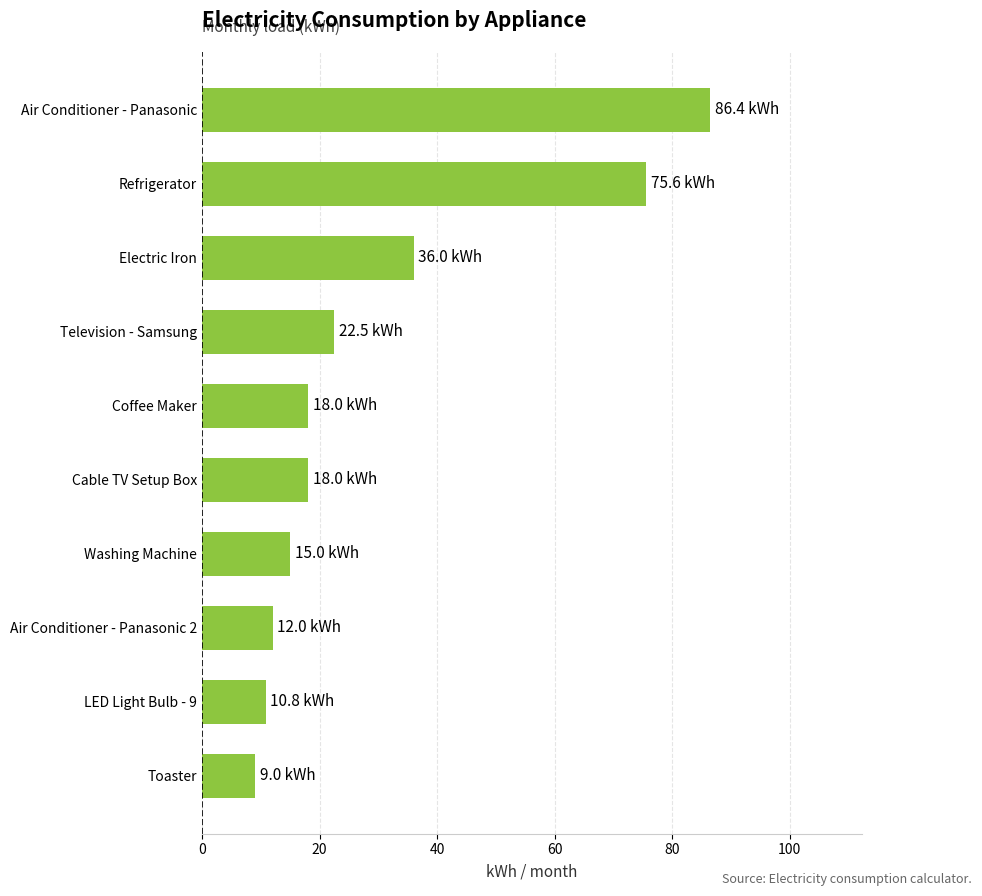

How many bars are there in total?

10